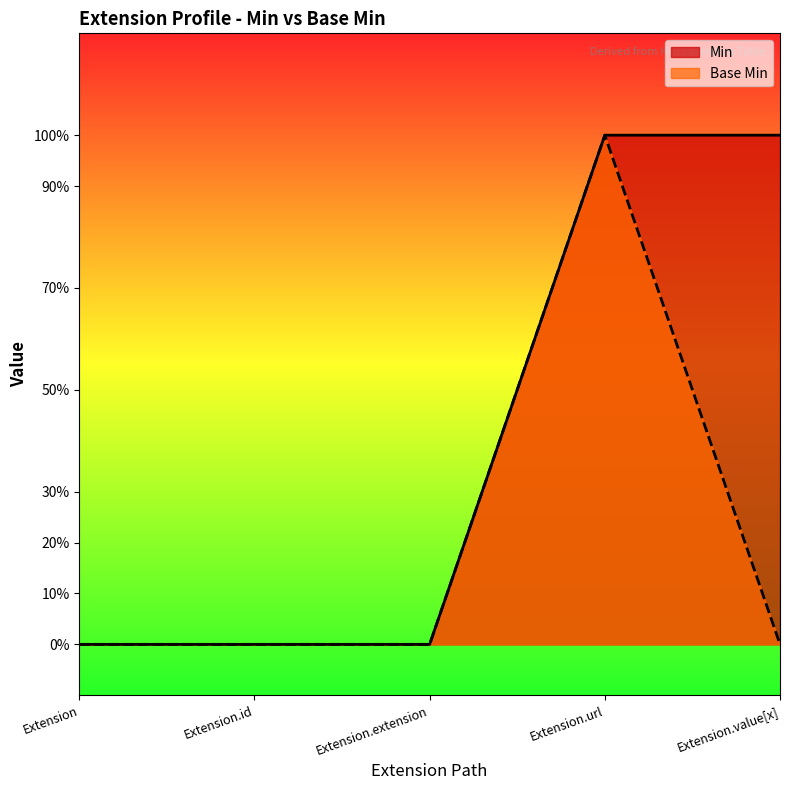

What is the sum of the Min values at Extension and Extension.url?

1